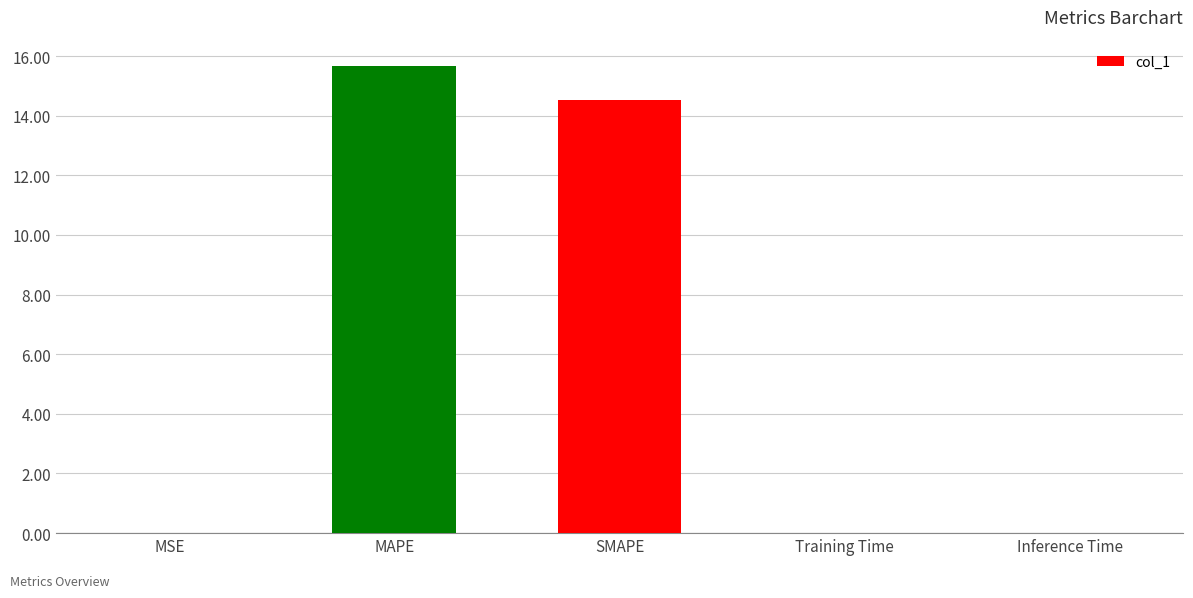

What is the difference between the values at MAPE and MSE?

15.7